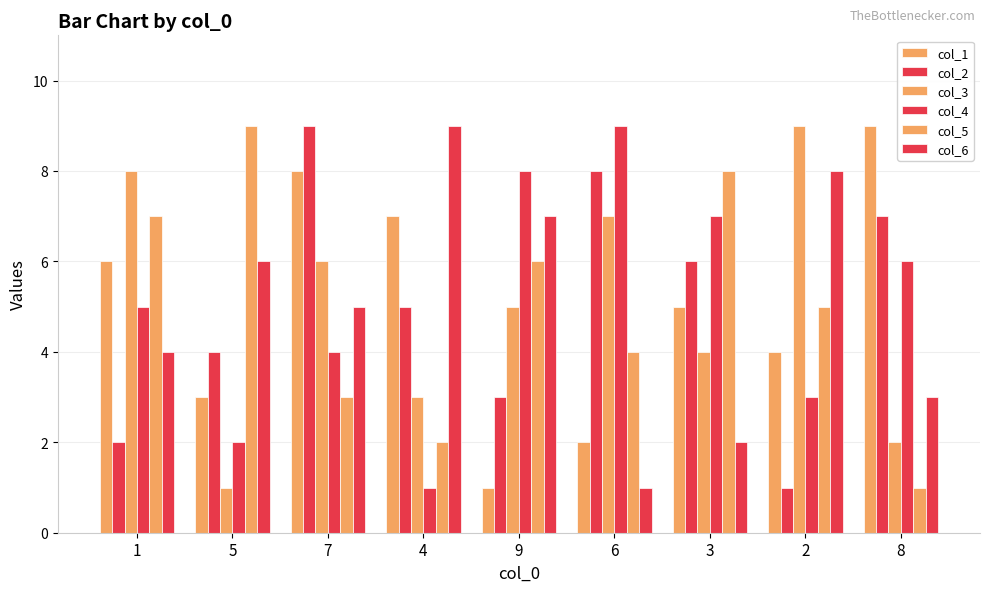

Is it true that col_4 equals 3 at 3?

False